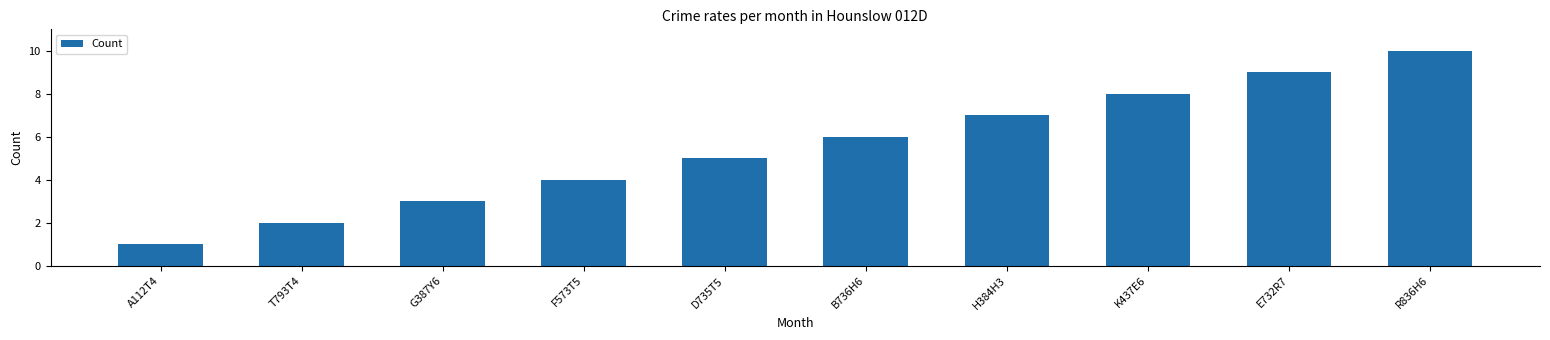

Reading right to left, extract all data points from this chart.

R836H6=10	E732R7=9	K437E6=8	H384H3=7	B736H6=6	D735T5=5	F573T5=4	G387Y6=3	T793T4=2	А112Т4=1